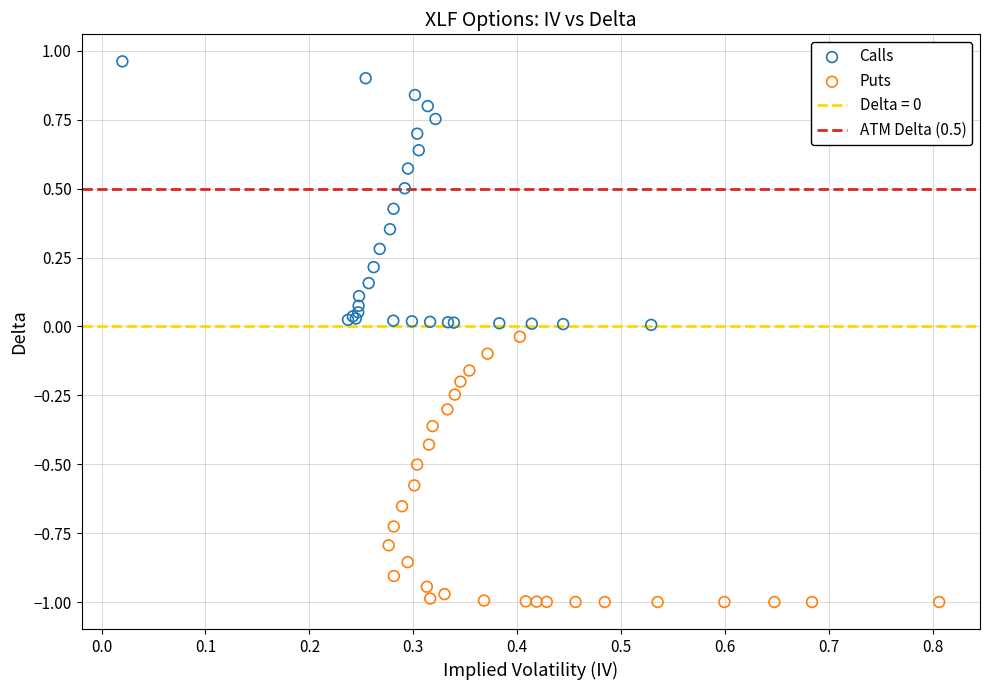

Which series contains the highest Y value?

Calls